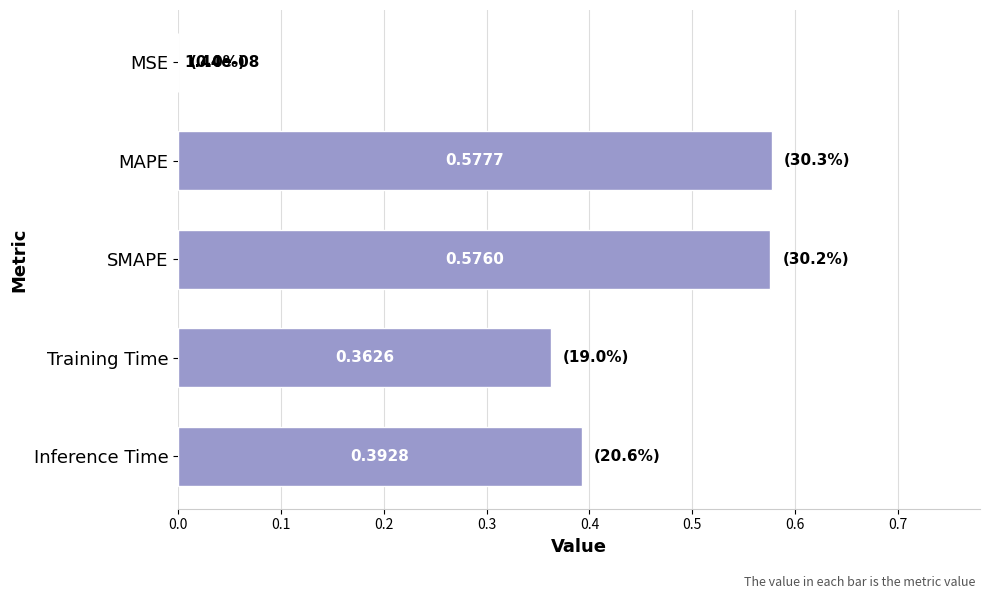

What is the change in value from MSE to Inference Time?

+0.4